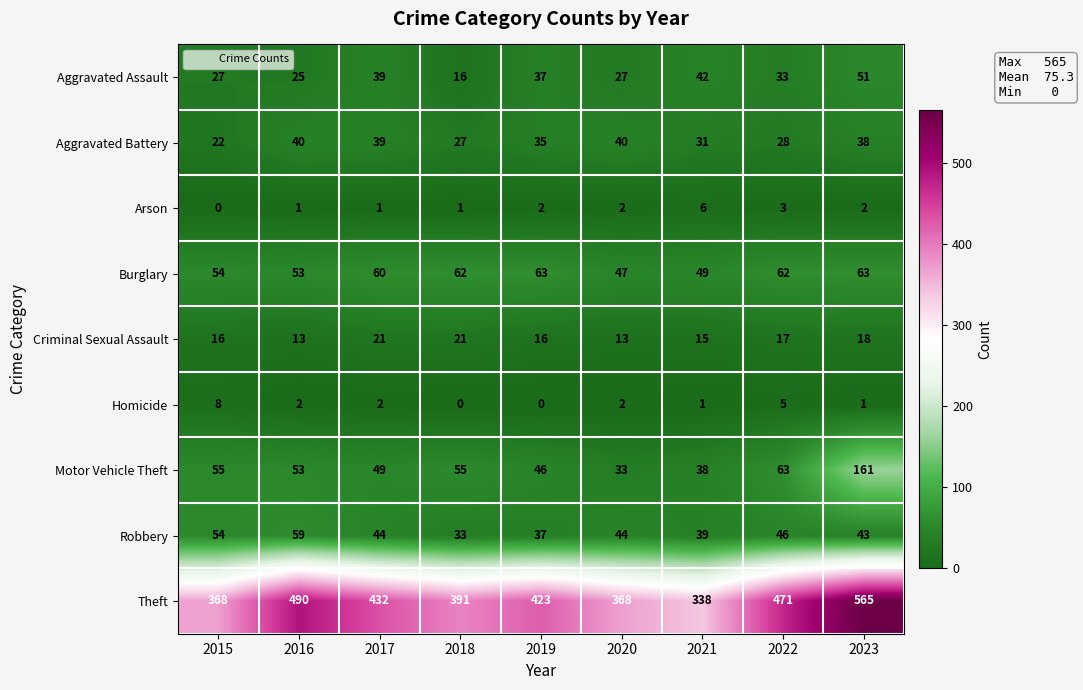

Which series has the largest total across all categories?

Theft